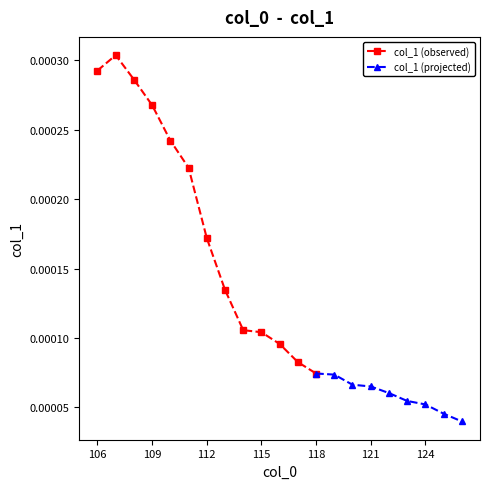

The value at 126 is 0.0. True or false?

True